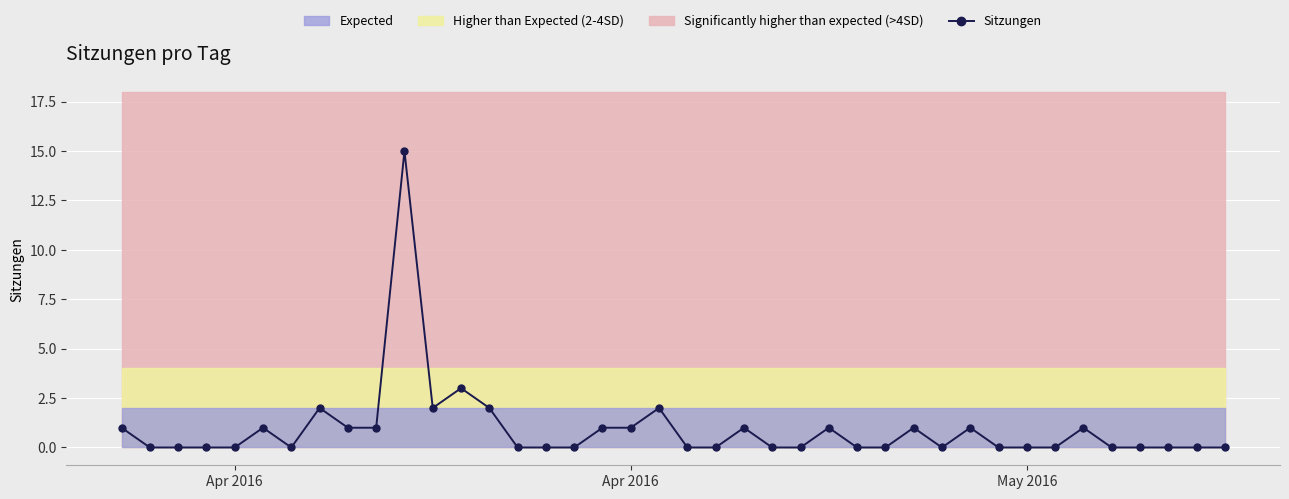

Reading left to right, list all the values displayed in this chart.

1	0	0	0	0	1	0	2	1	1	15	2	3	2	0	0	0	1	1	2	0	0	1	0	0	1	0	0	1	0	1	0	0	0	1	0	0	0	0	0